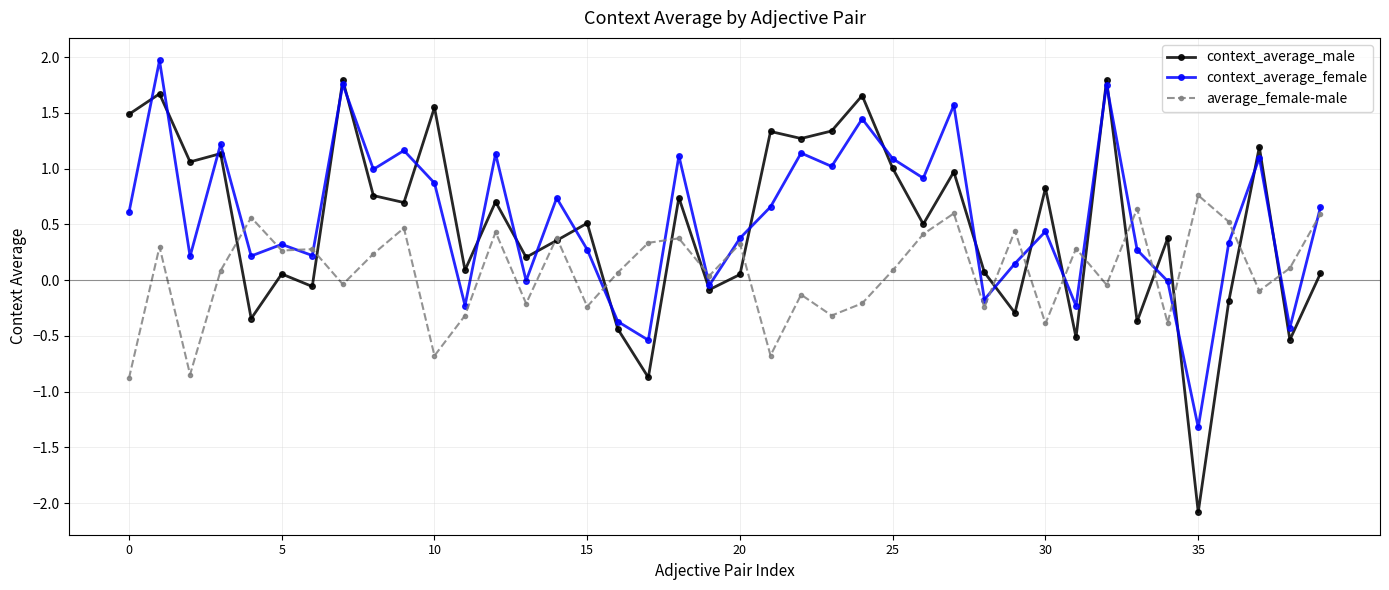

How many interior local valleys does the context_average_male series have?

15